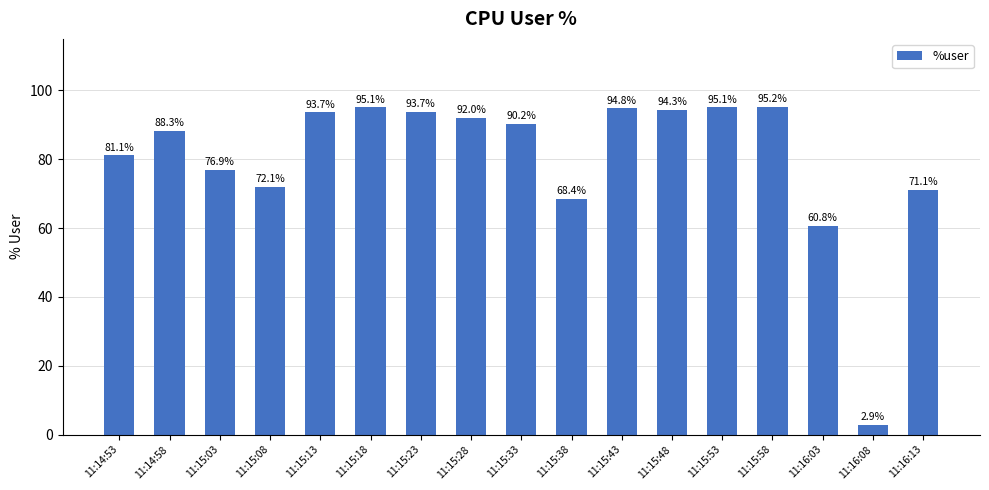

What is the label of the 13th bar from the right?

11:15:13